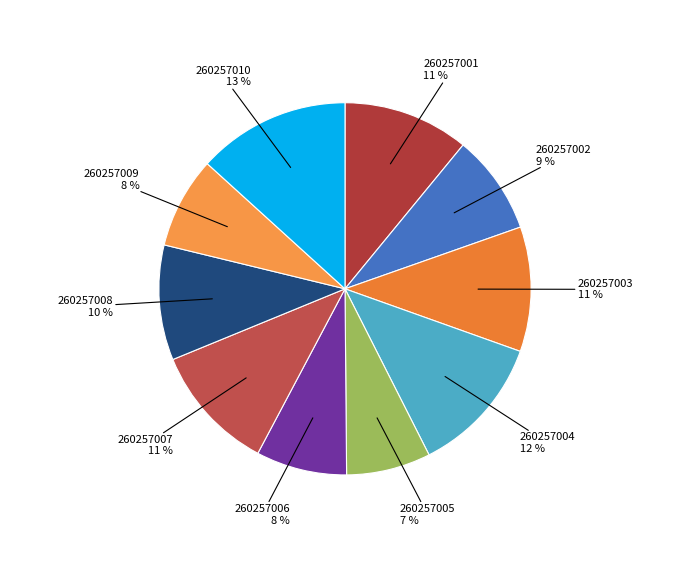

True or false: 260257003 accounts for 11% of the total.

True